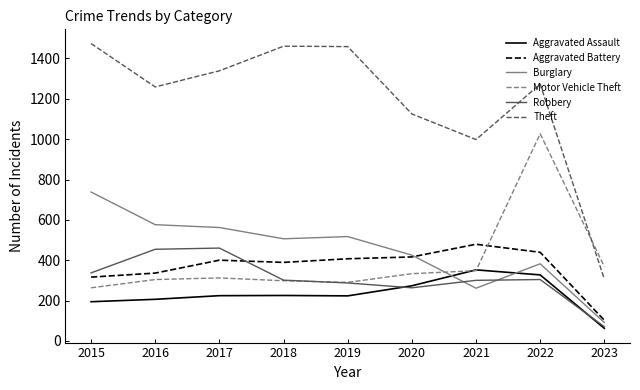

Which series ends up on top after the final intersection of Burglary and Motor Vehicle Theft?

Motor Vehicle Theft